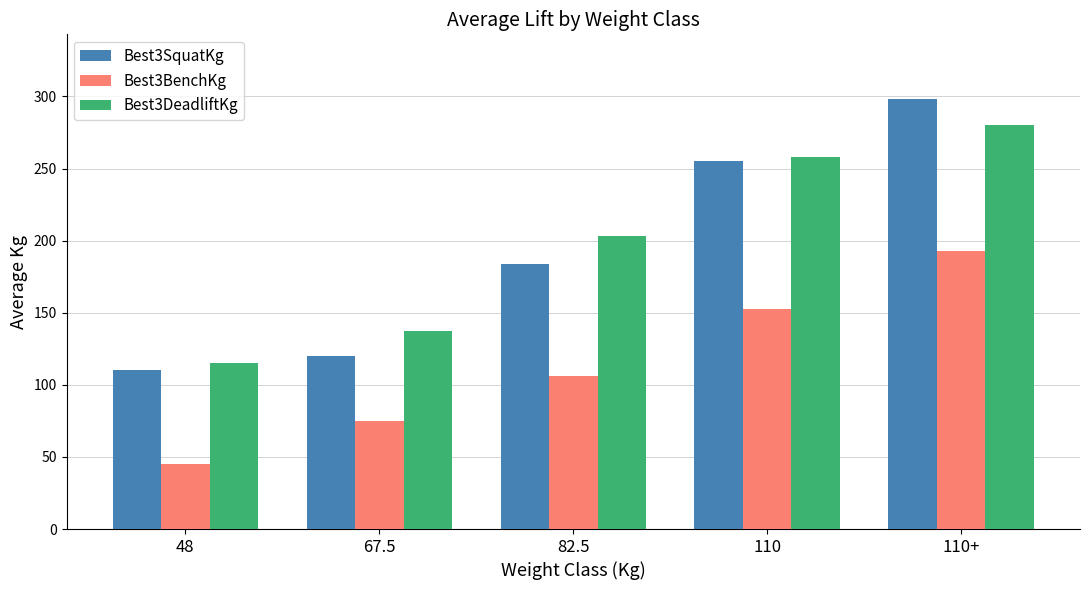

Rank the series at 110 from lowest to highest value.

Best3BenchKg, Best3SquatKg, Best3DeadliftKg